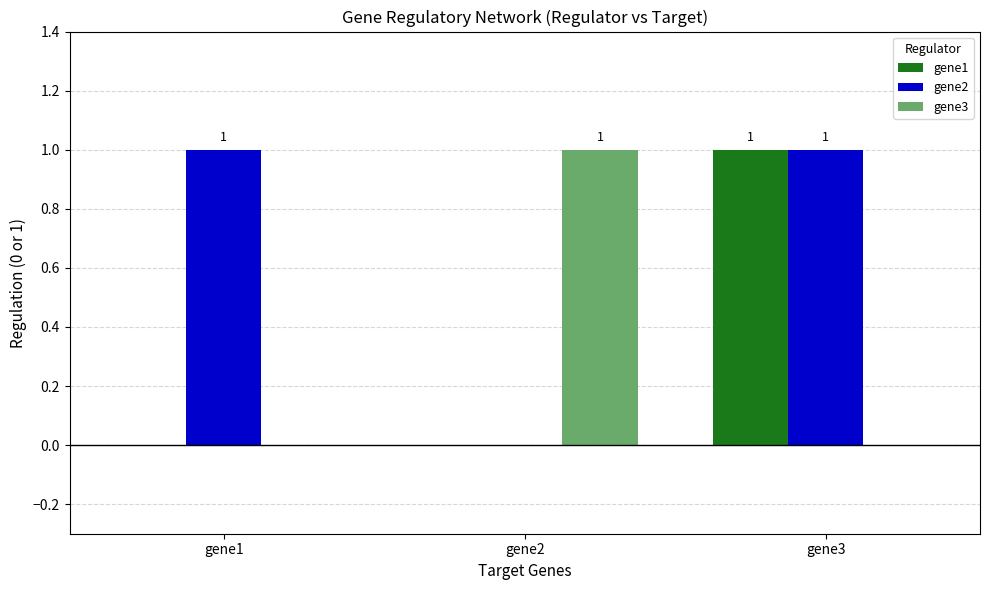

Which series changed the most between gene1 and gene3?

gene1